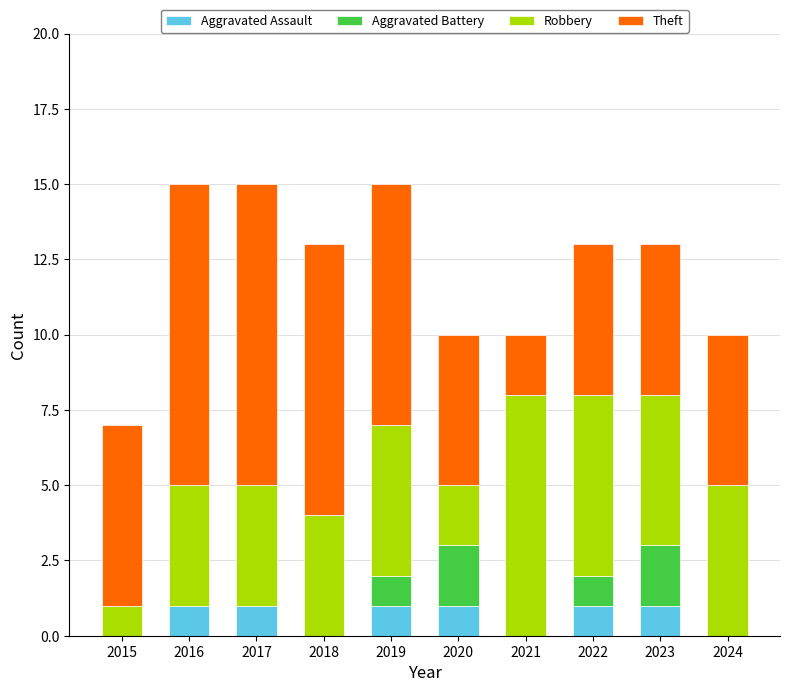

What is the total value across all series at 2017?

15